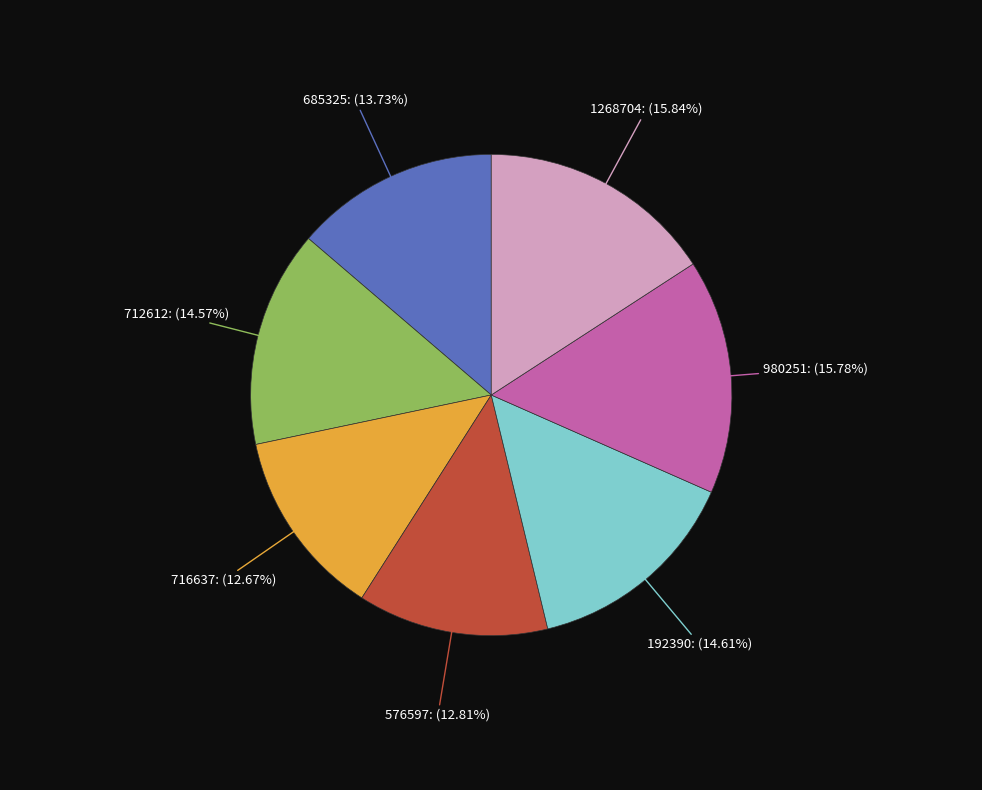

What is the total percentage of 712612 and 192390?

29.2%